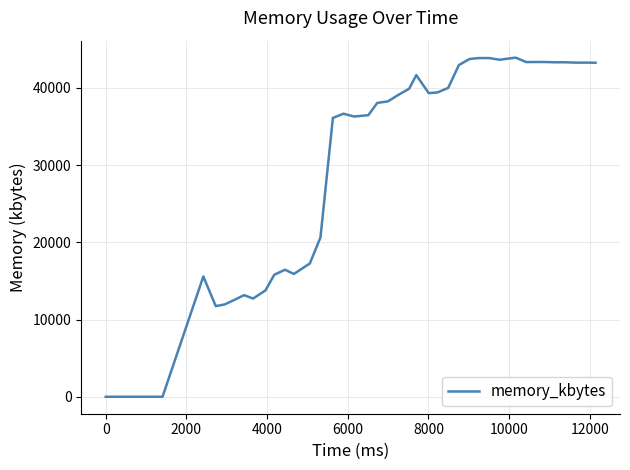

What is the maximum value shown in the chart?

43900